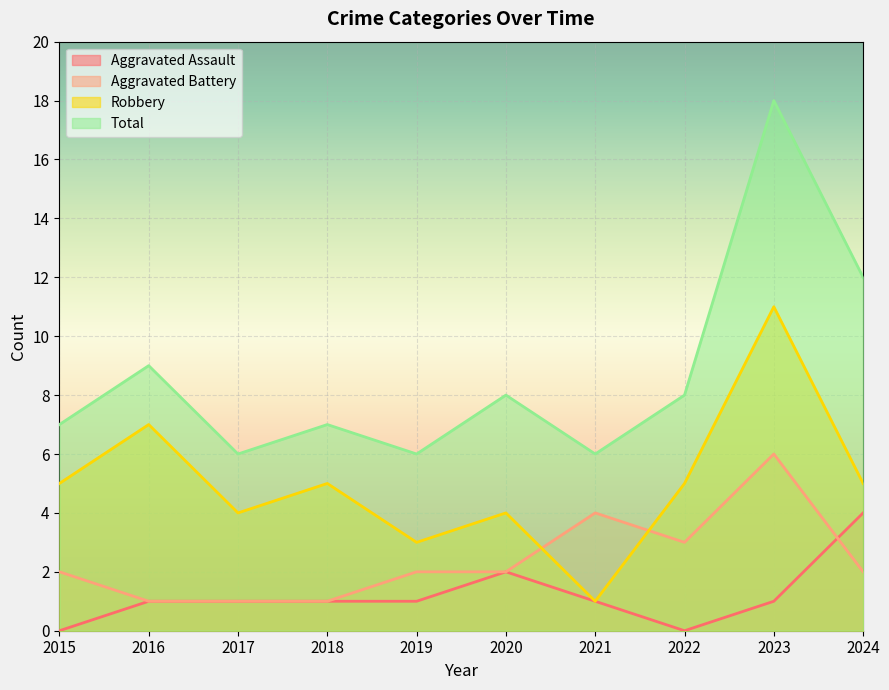

True or false: Aggravated Assault has more than 0 interior local peaks.

True